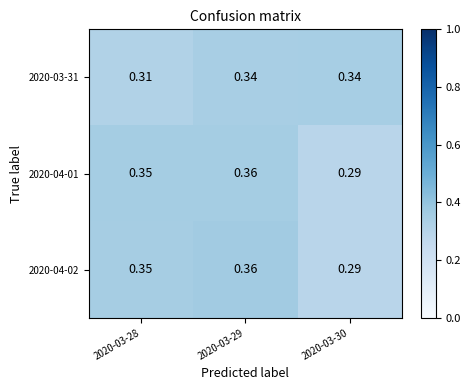

Is the value of 2020-04-01 at 2020-03-30 greater than the value of 2020-04-02 at 2020-03-28?

No